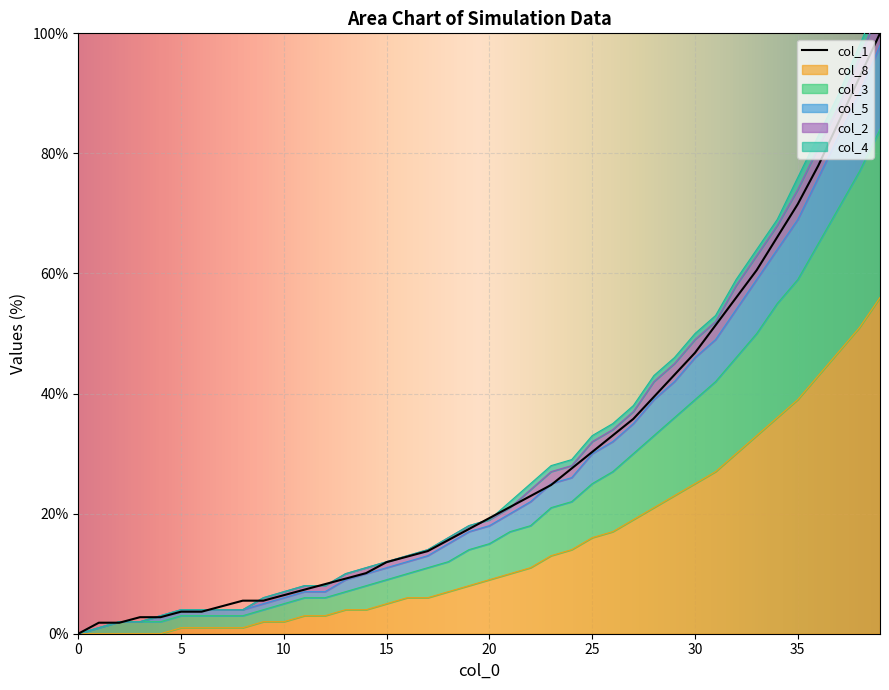

The col_5 series shows 4.2 at 10. True or false?

False